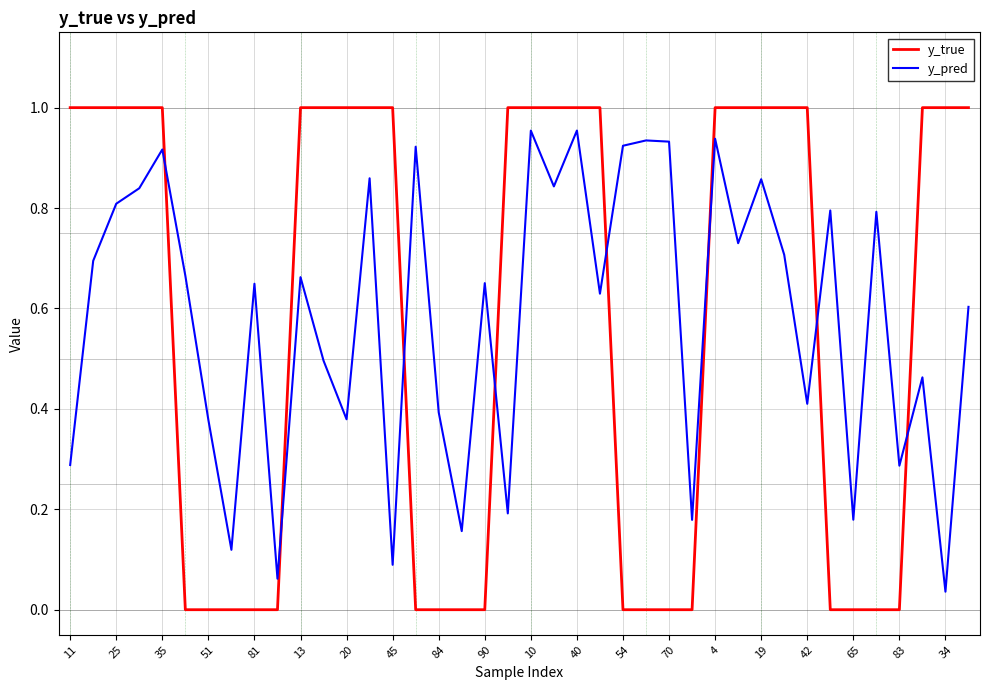

After their last crossing, which series has the higher values: y_true or y_pred?

y_true